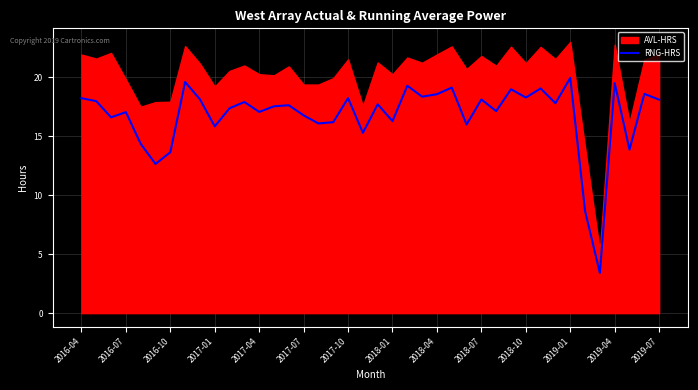

The value of RNG-HRS at 2018-07 is 24.9. True or false?

False